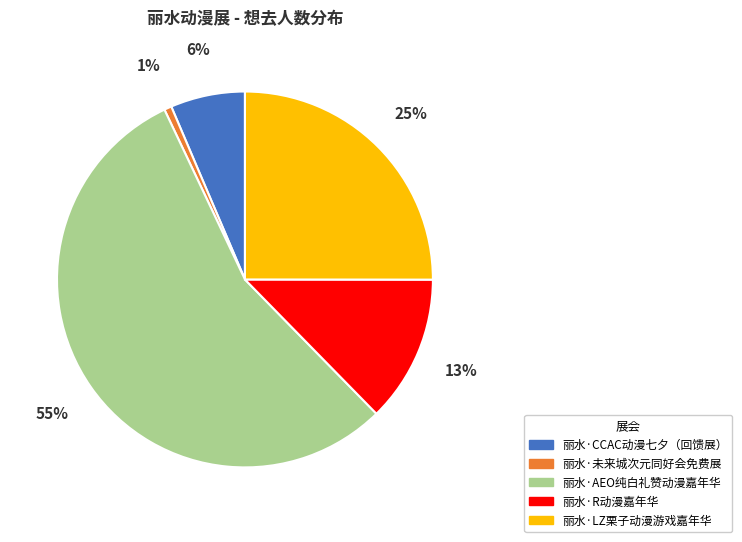

Is it true that 丽水·R动漫嘉年华 is 18% of the pie?

False